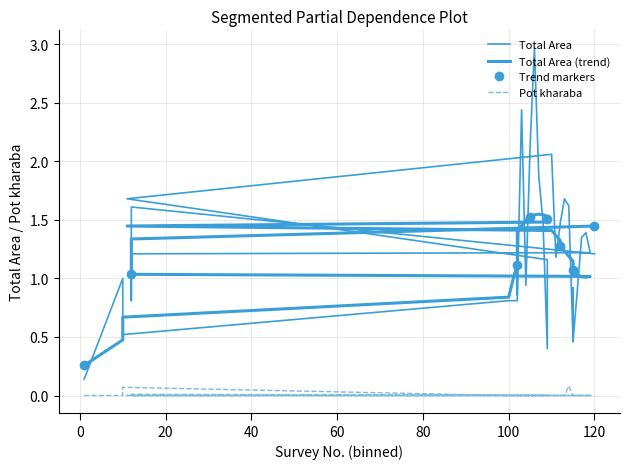

Count the number of data series in this chart.

2